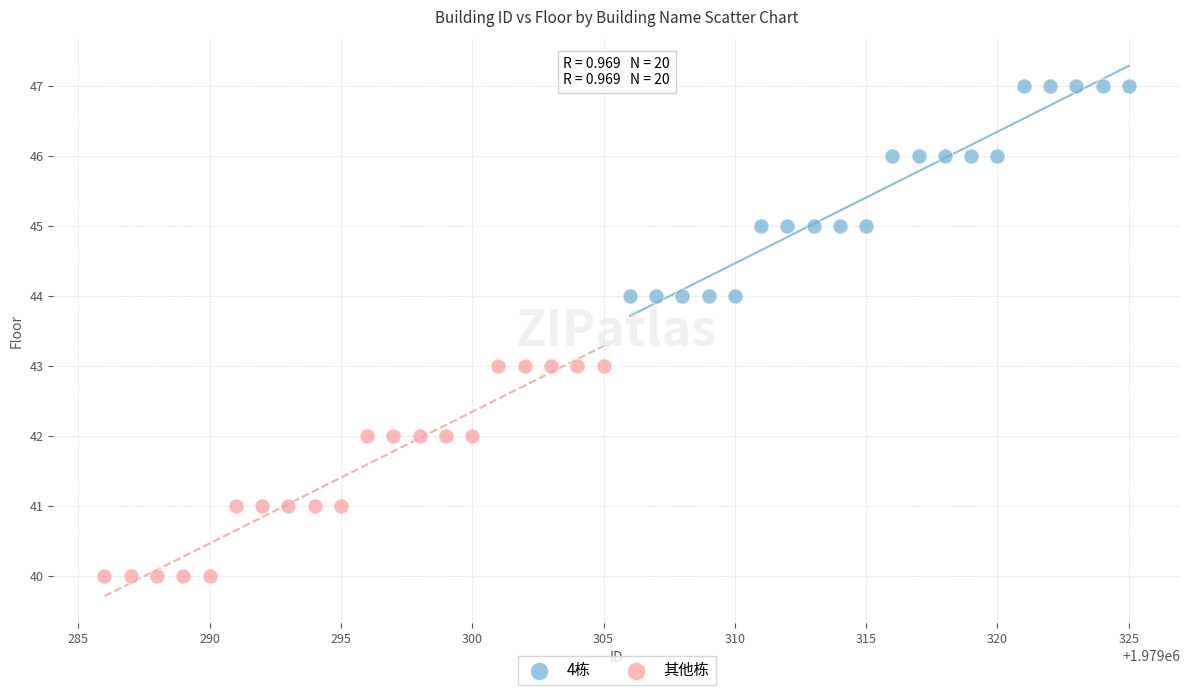

What are all the series names shown in the legend?

4栋, 其他栋